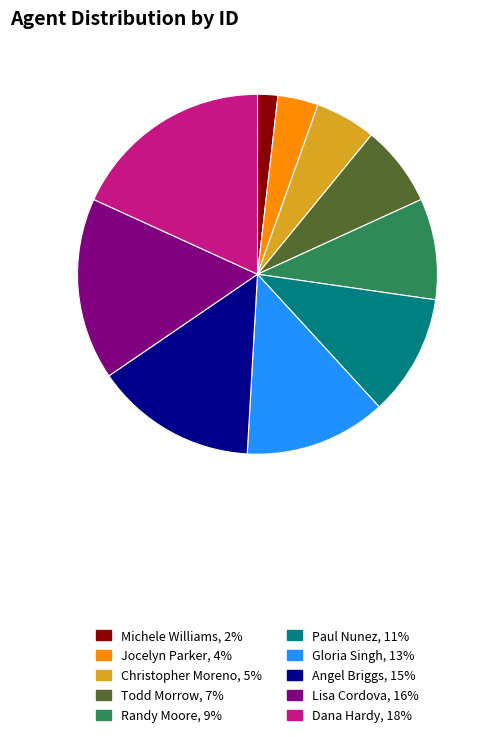

How many slices are in this pie chart?

10